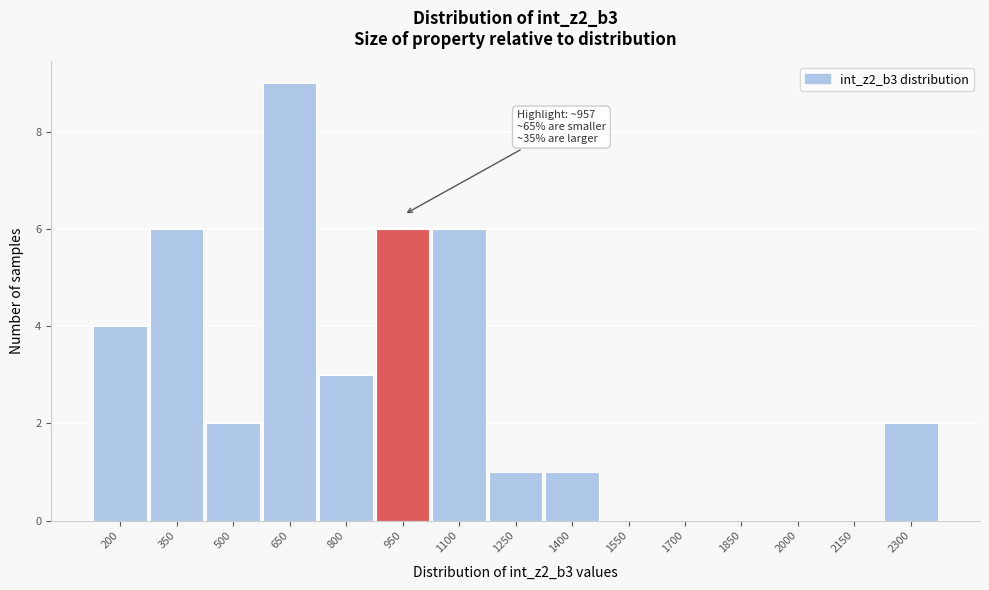

Reading right to left, list all the values displayed in this chart.

2300=2	2150=0	2000=0	1850=0	1700=0	1550=0	1400=1	1250=1	1100=6	950=6	800=3	650=9	500=2	350=6	200=4